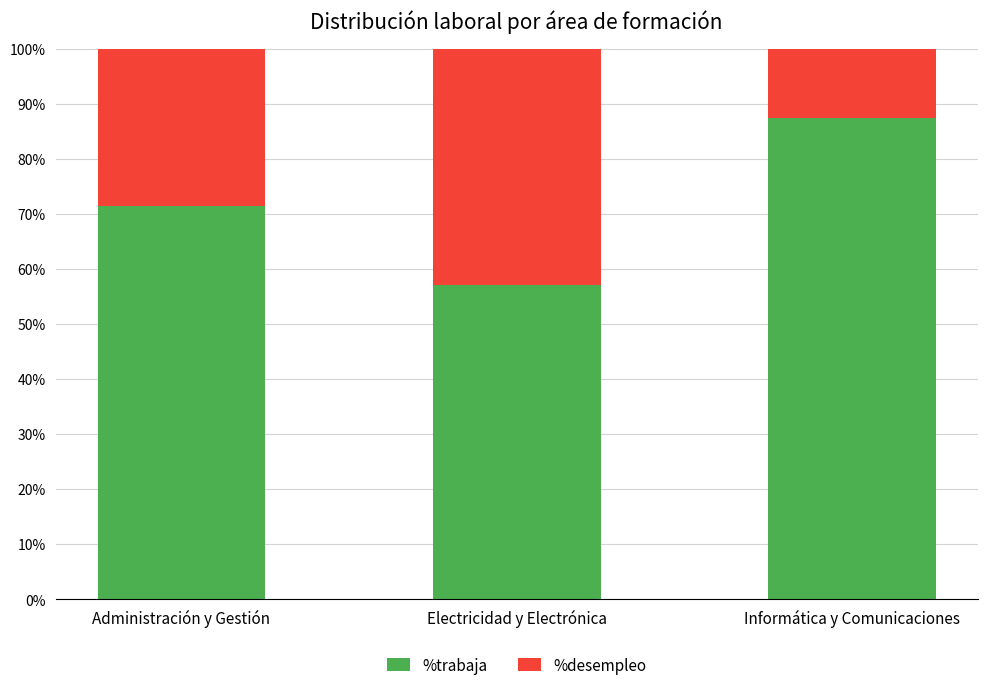

How many distinct data groups are displayed?

2